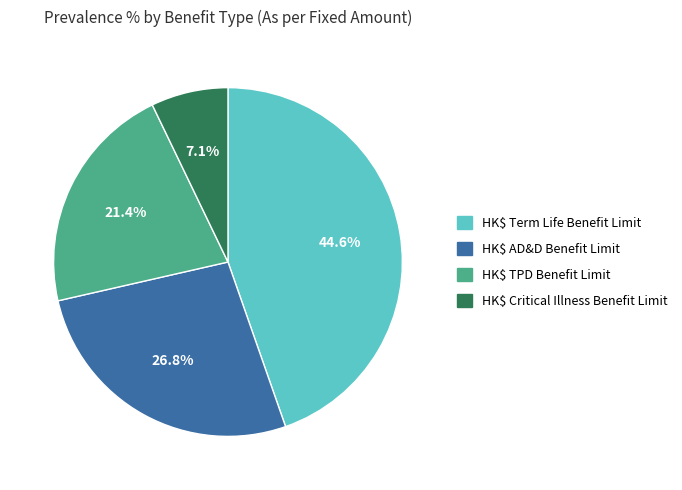

Count the number of slices in the pie.

4